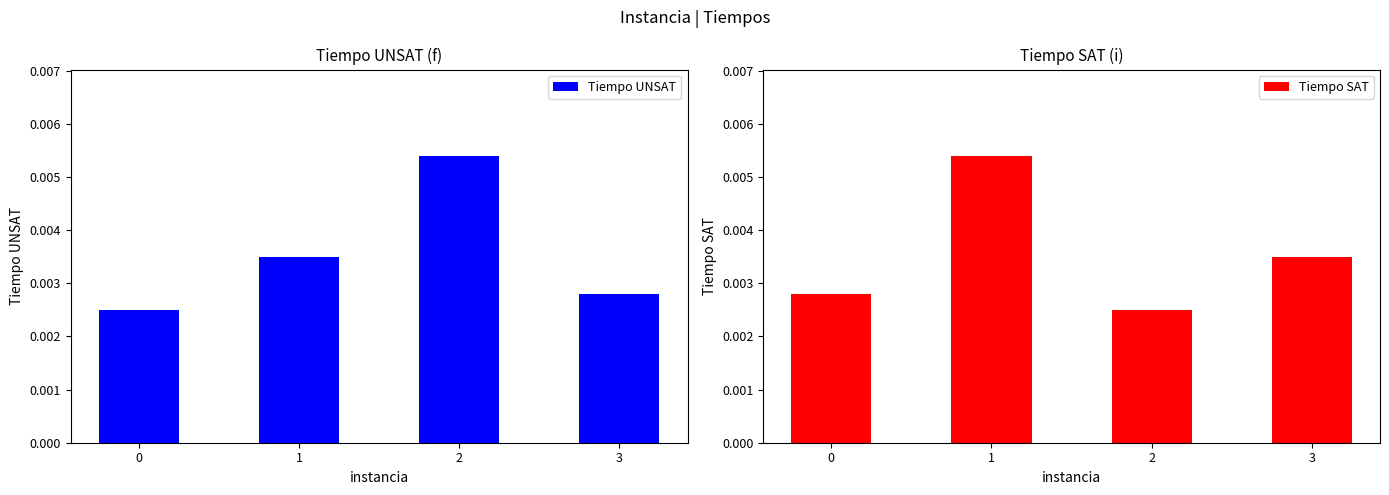

How many data points does each series have?

4